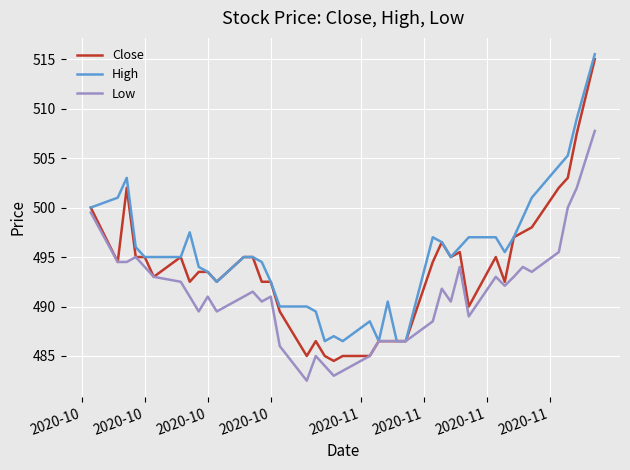

True or false: Close has more than 0 points higher than both neighbors.

True